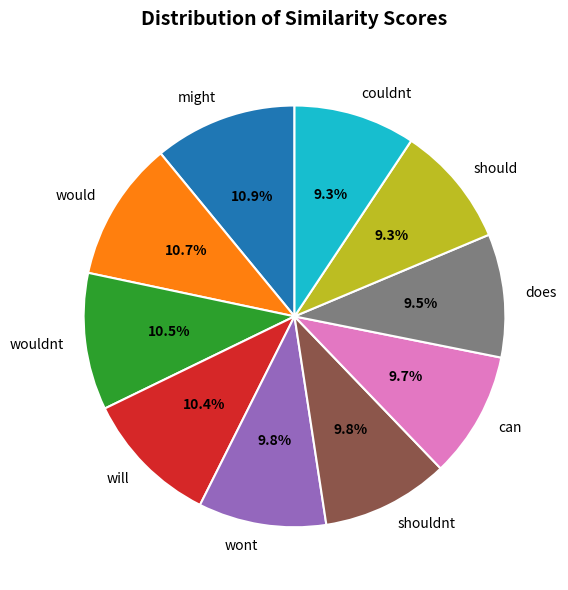

To the nearest percent, what portion does should represent?

9%